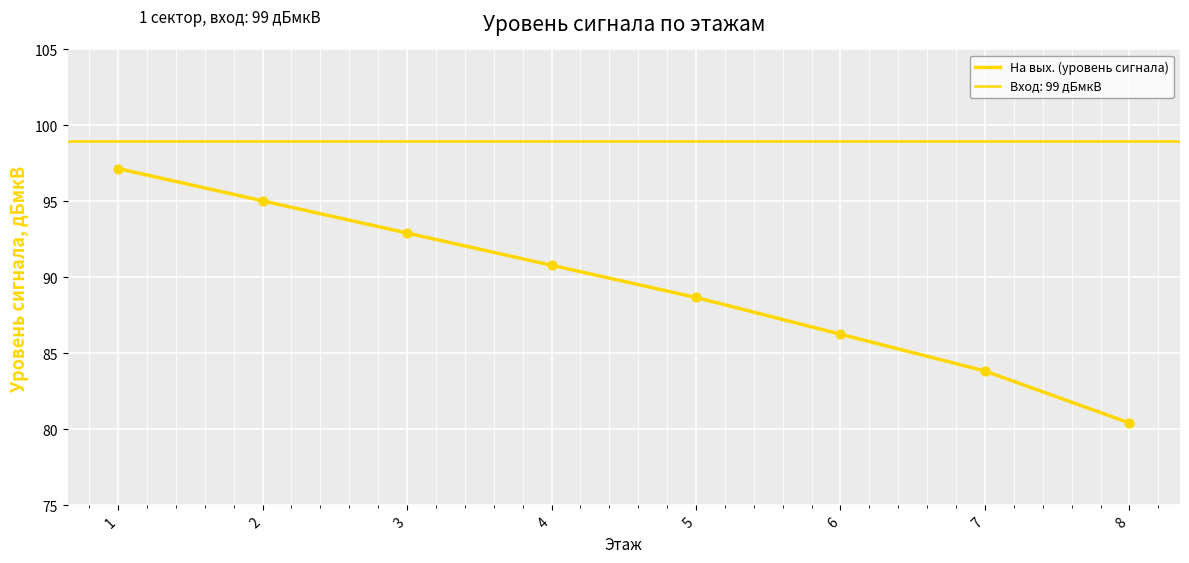

What is the change in value from 6 to 8?

-5.8